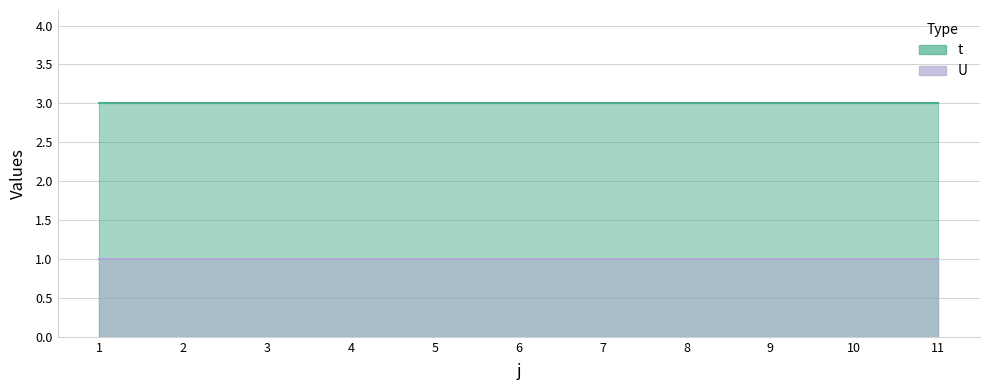

Which series has the largest total across all categories?

t